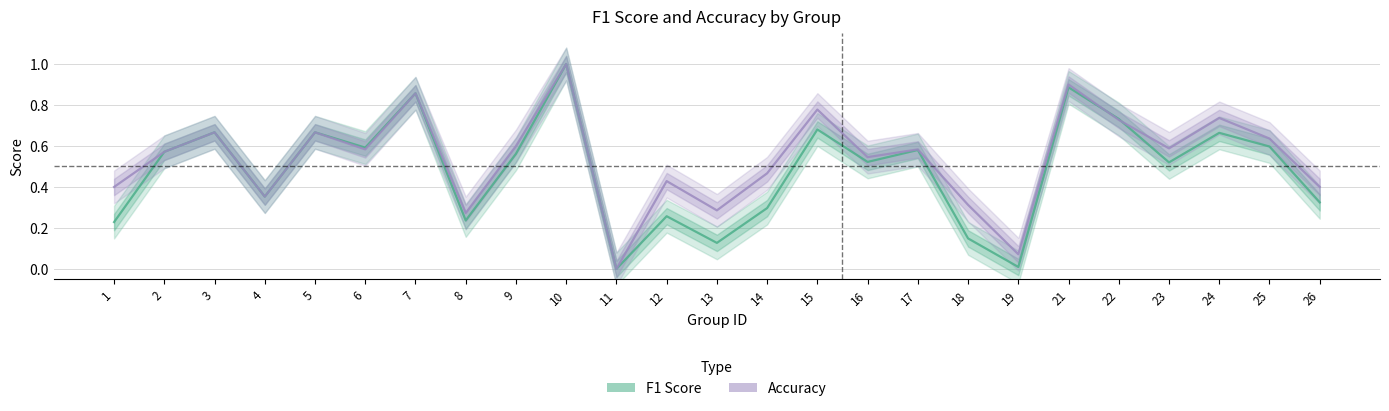

Which series has the widest spread of values?

f1